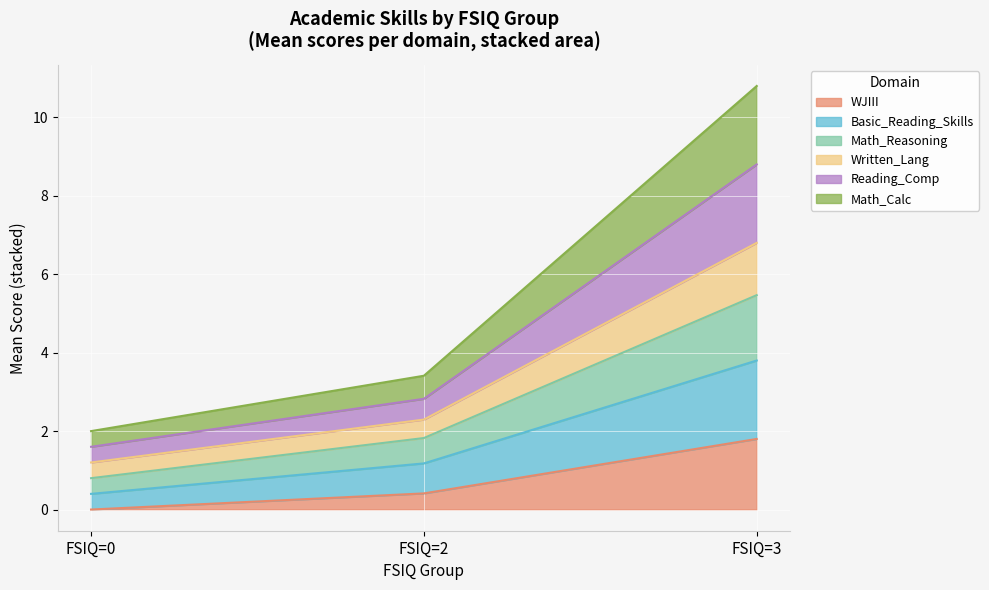

Reading left to right, transcribe the values for WJIII.

0.0	0.4	1.8